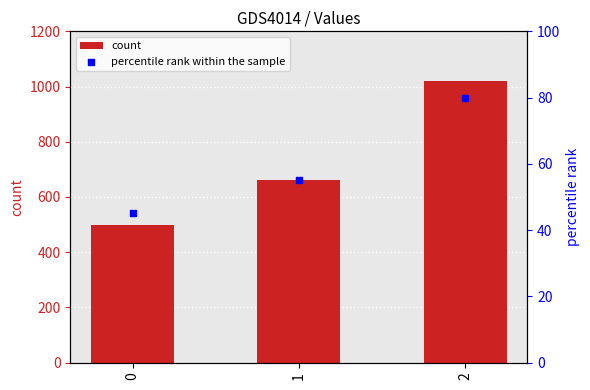

Which series has the largest total across all categories?

count